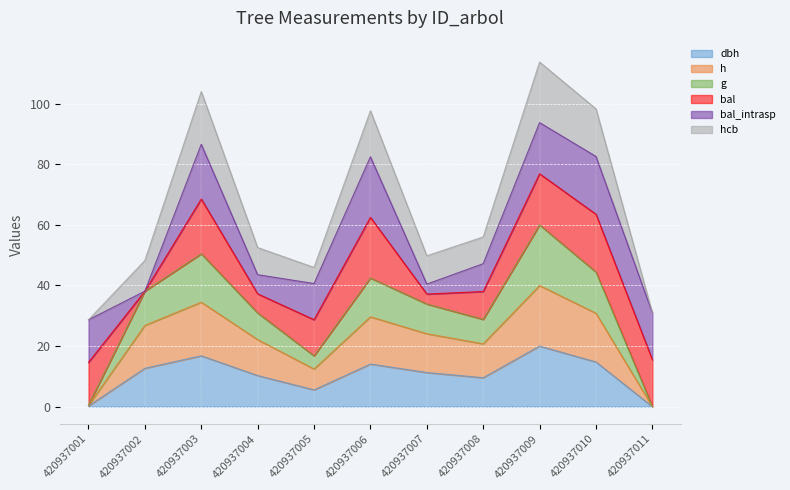

True or false: h and g intersect in this chart.

False